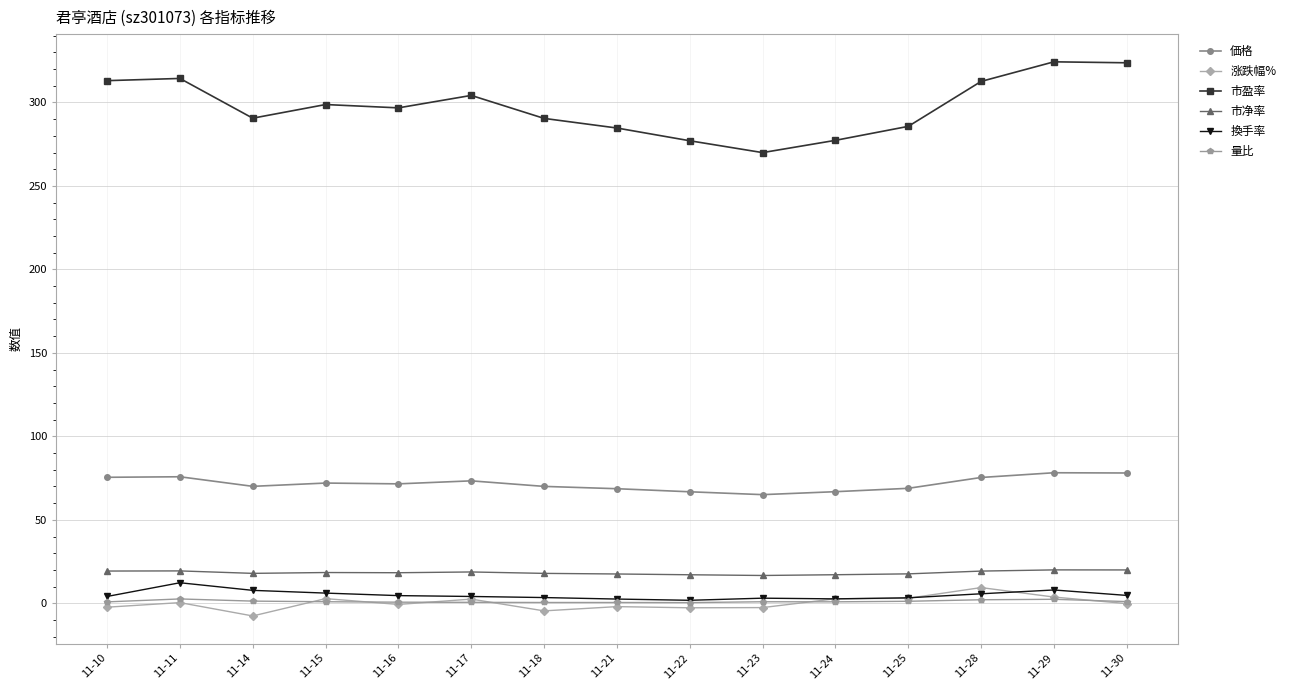

Where is the first local minimum for 市盈率?

11-14